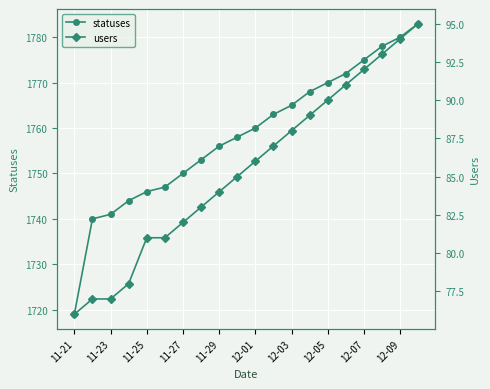

List the series in order of their overall mean, highest first.

statuses, users